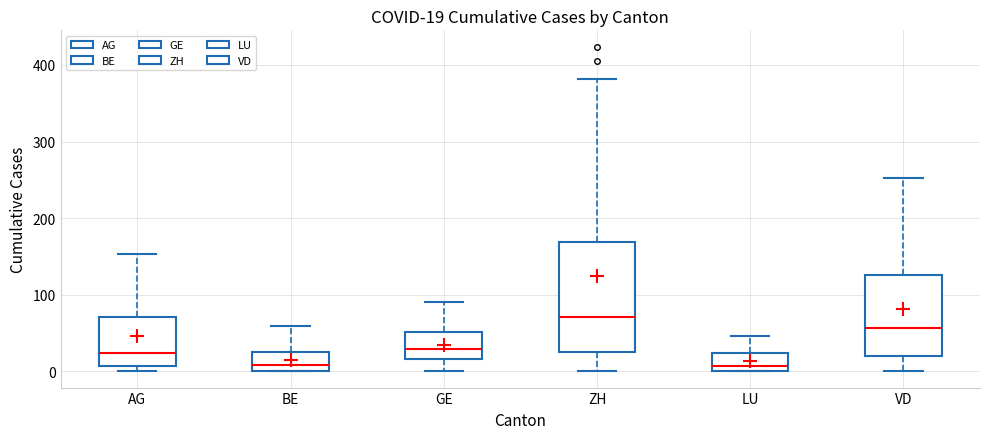

Which box's median line is the highest?

ZH